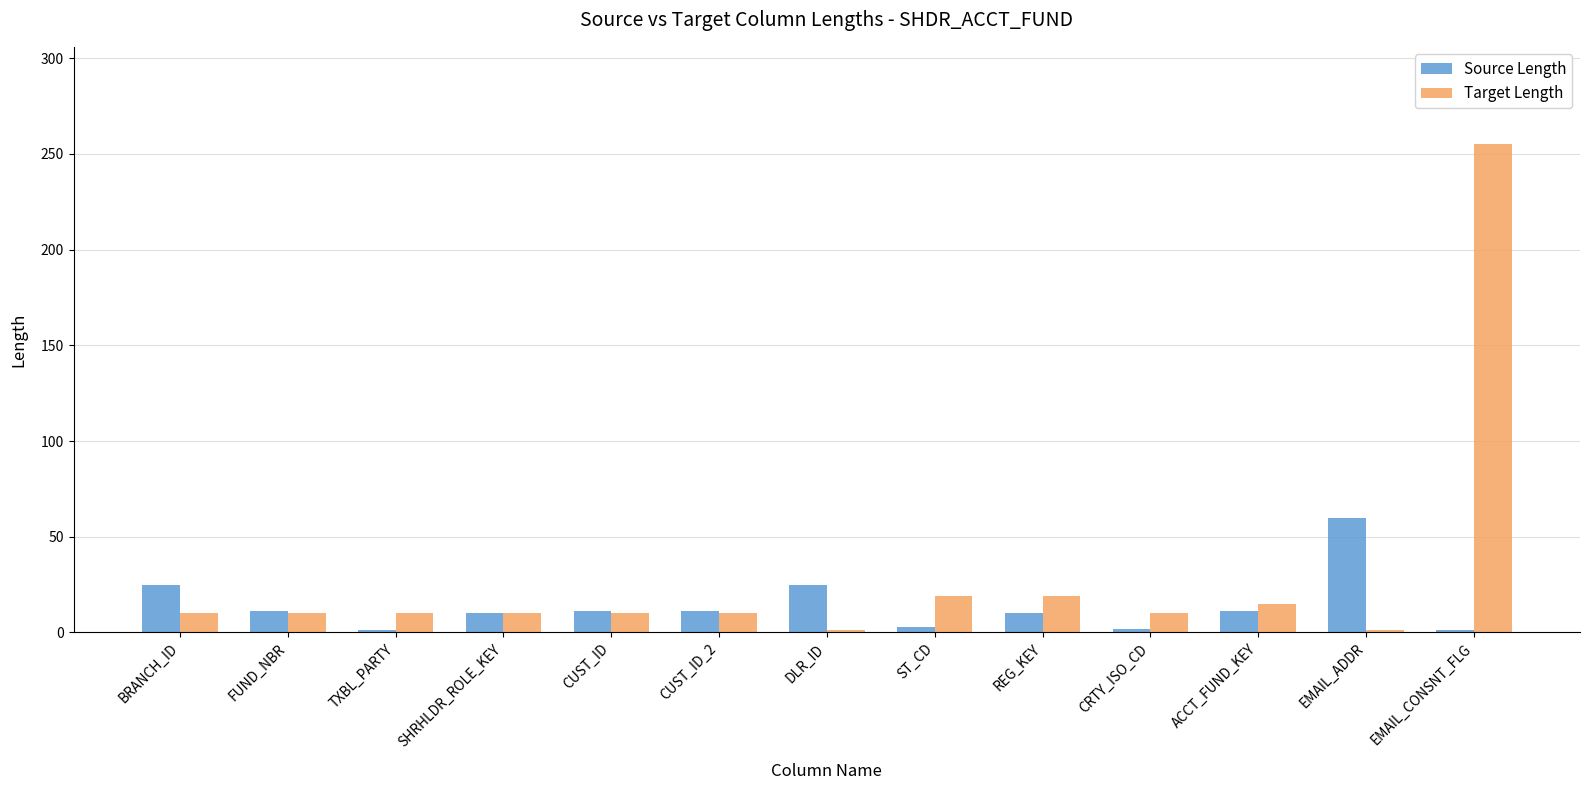

True or false: Source Length has a value of 10 at REG_KEY.

True